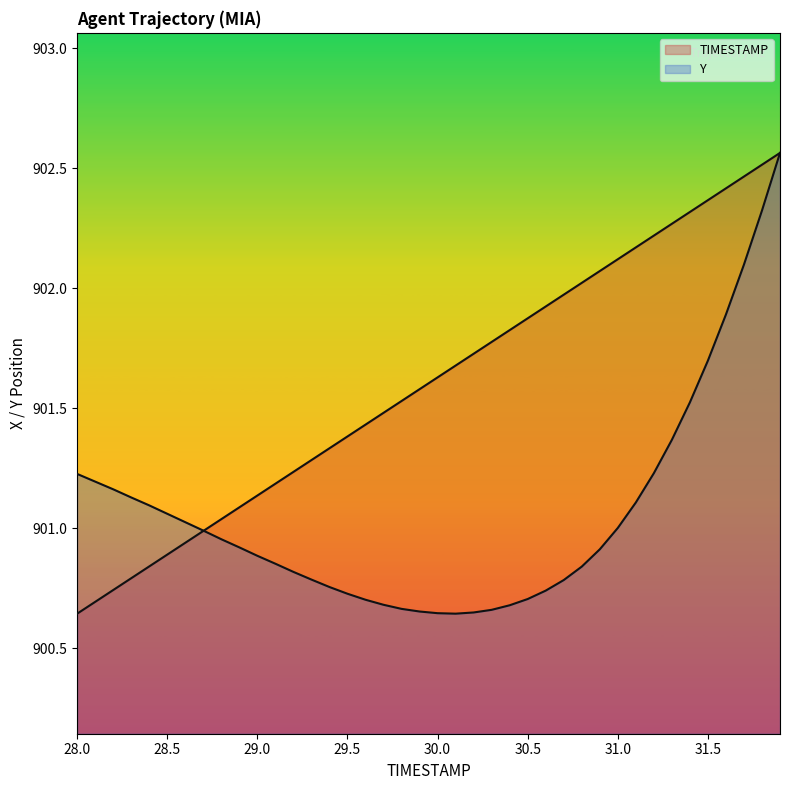

What is the label of the 26th point from the right?

29.4